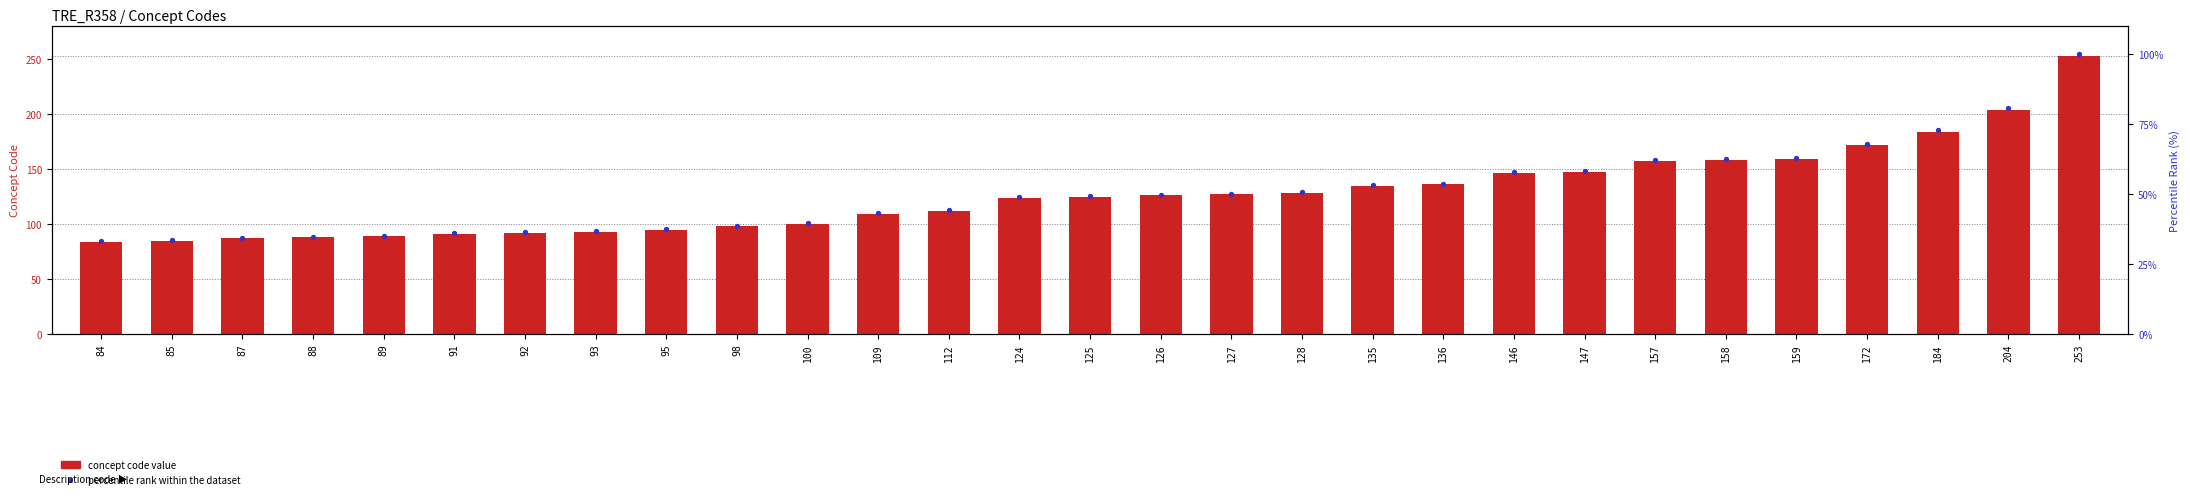

Is the value of percentile rank within the dataset at 126 greater than the value of concept code value at 87?

No